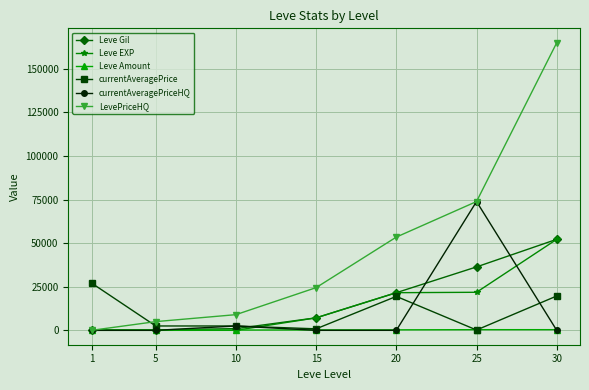

What is the difference between the highest and lowest values at 30?

164997